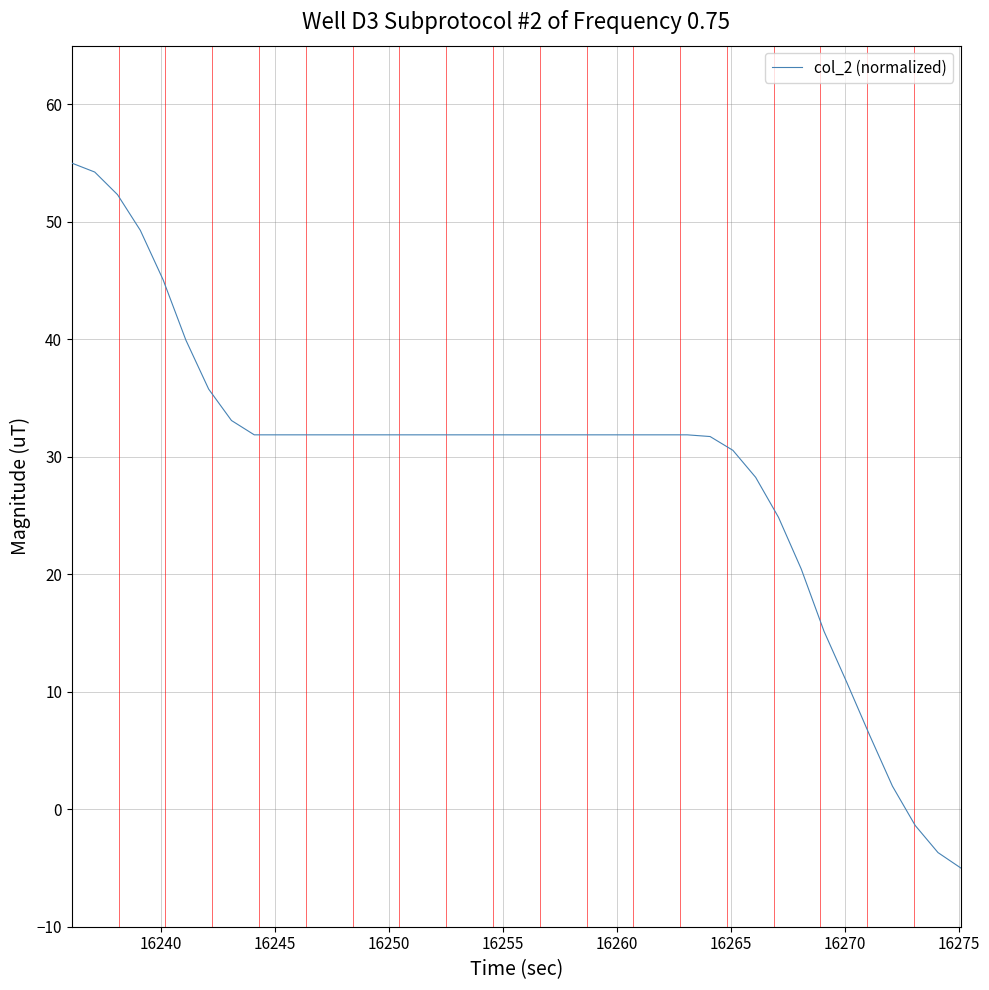

What is the maximum value shown in the chart?

55.0